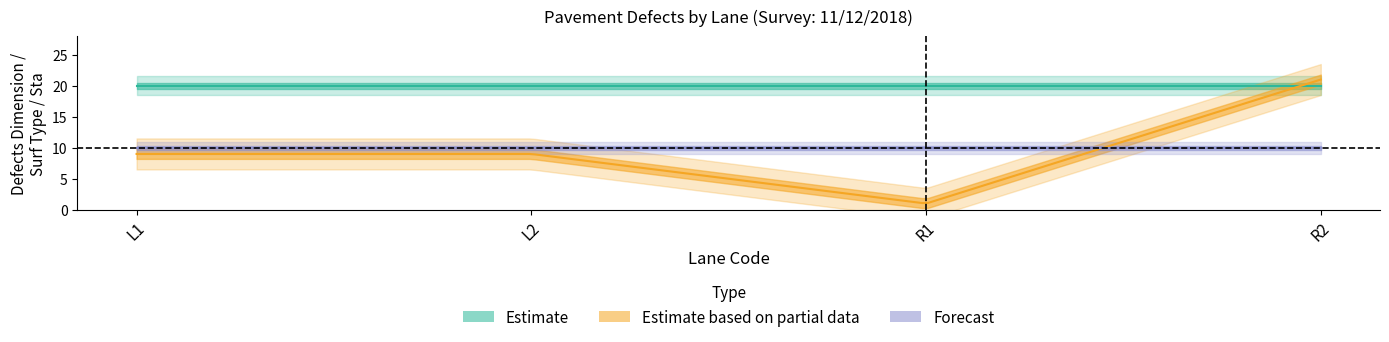

True or false: defects_dimension and surf_type cross at least once.

True